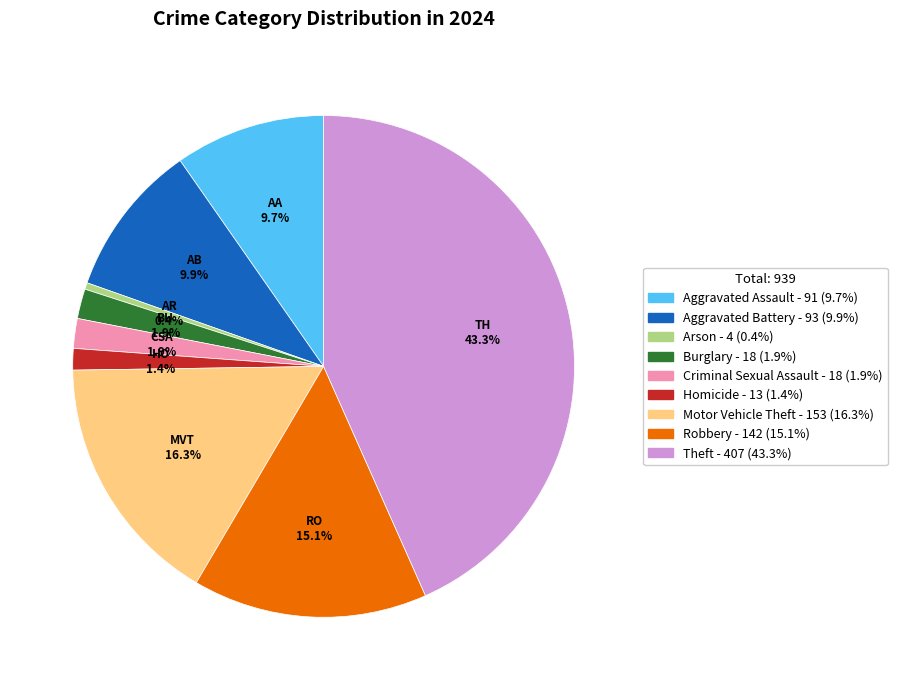

Is there any slice that represents more than half of the pie?

No